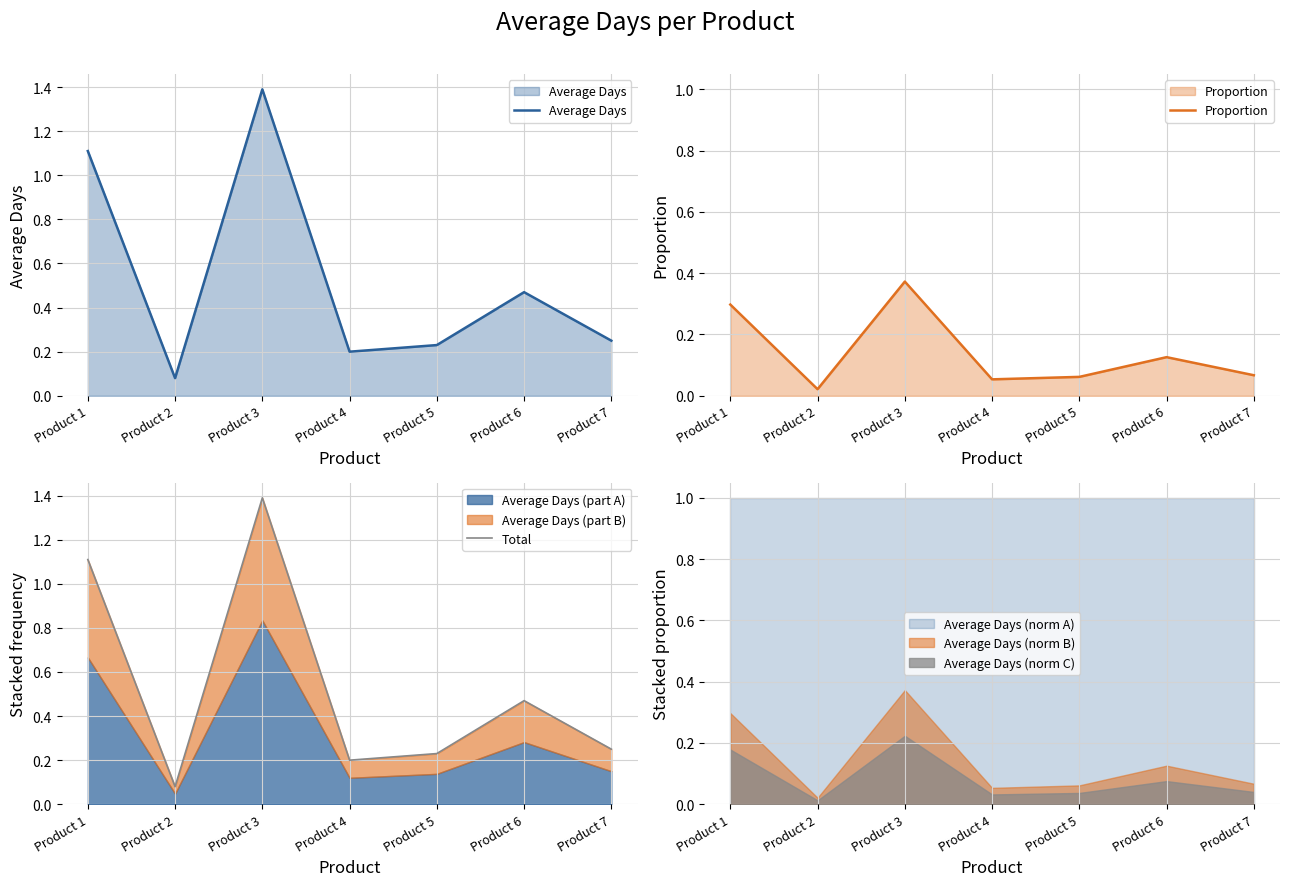

Is it true that Proportion equals 0.1 at Product 4?

True